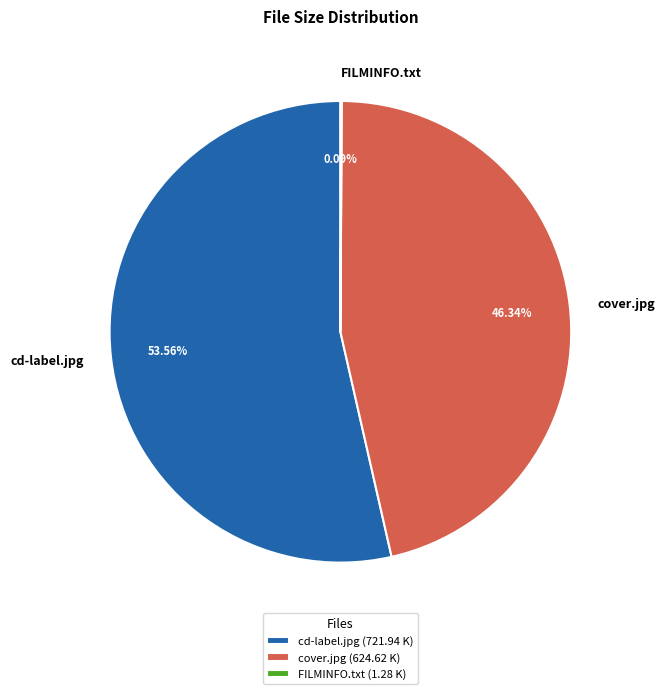

Does cd-label.jpg account for over 50% of the chart?

Yes